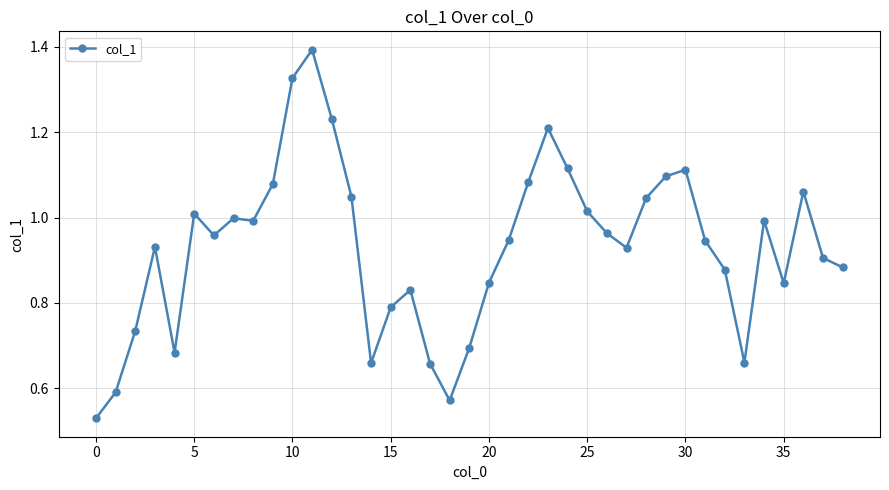

True or false: the data has more than 2 interior local peaks.

True